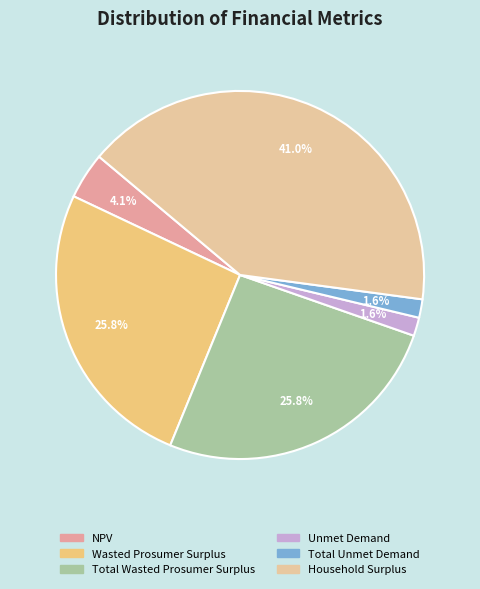

Is there any slice that represents more than half of the pie?

No